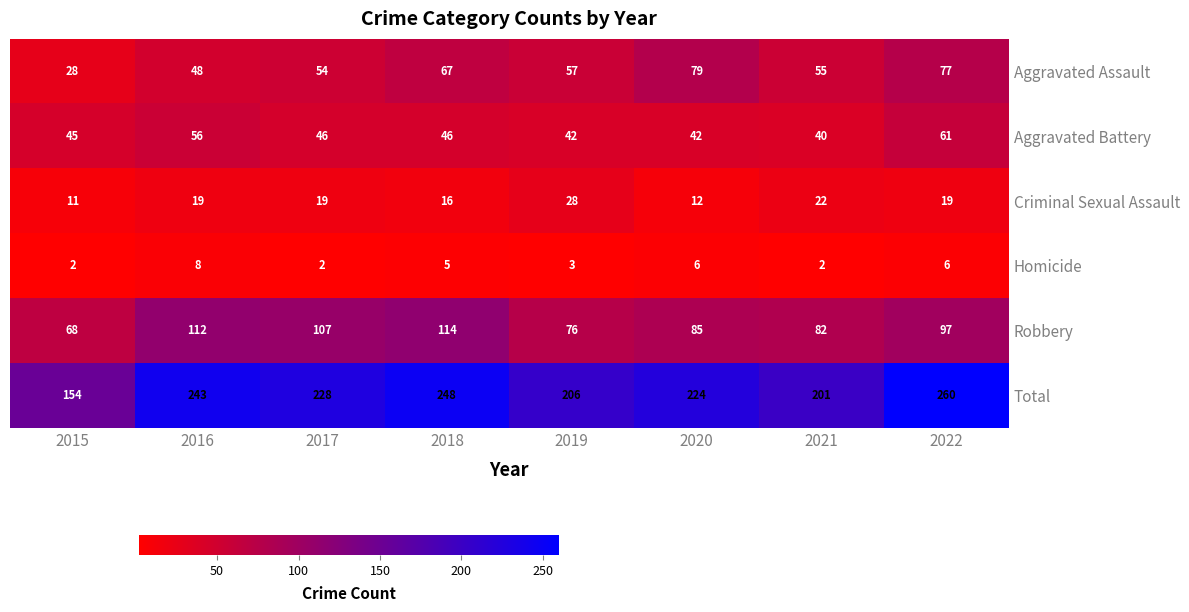

Which series has the largest range (max minus min)?

Total